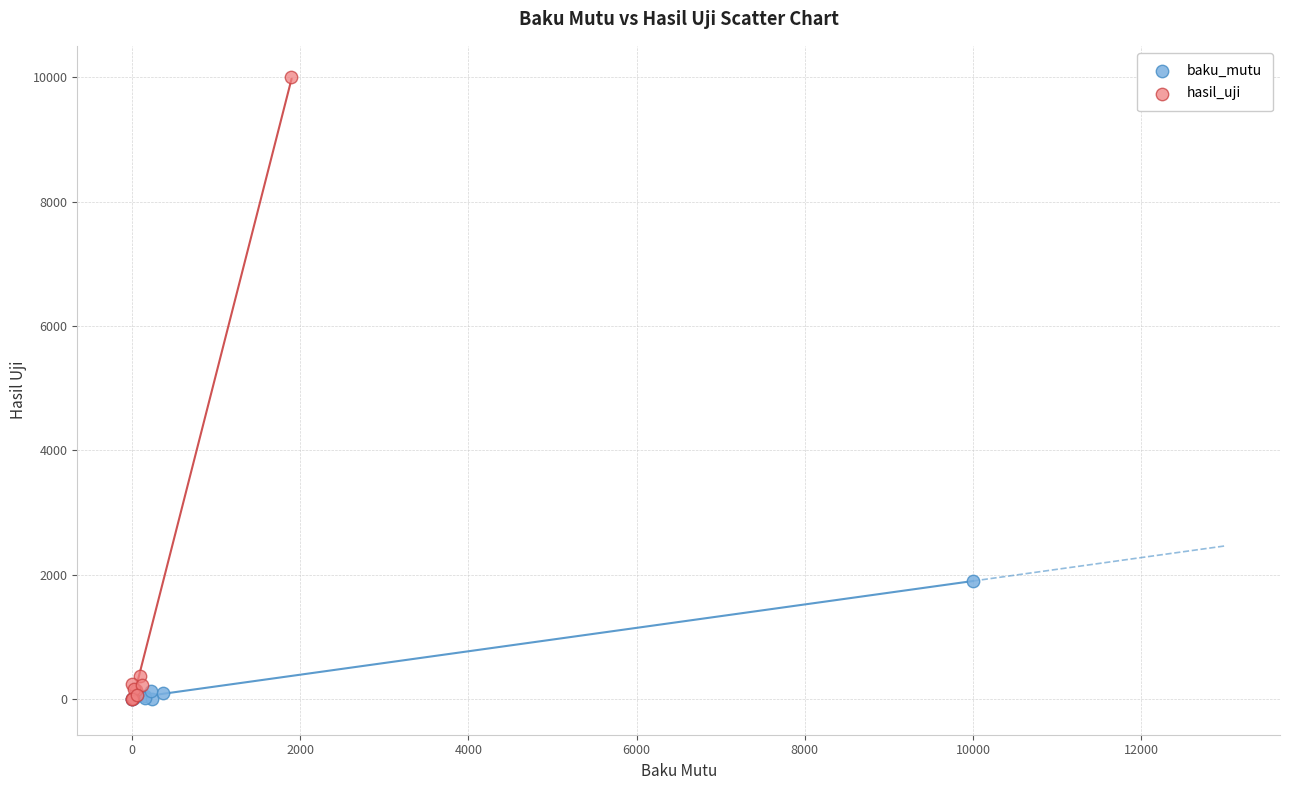

What are all the series names shown in the legend?

baku_mutu, hasil_uji